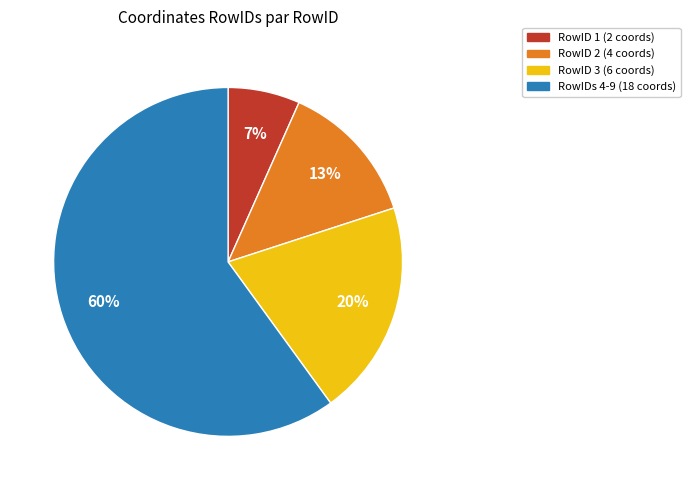

Does any single category account for the majority?

Yes